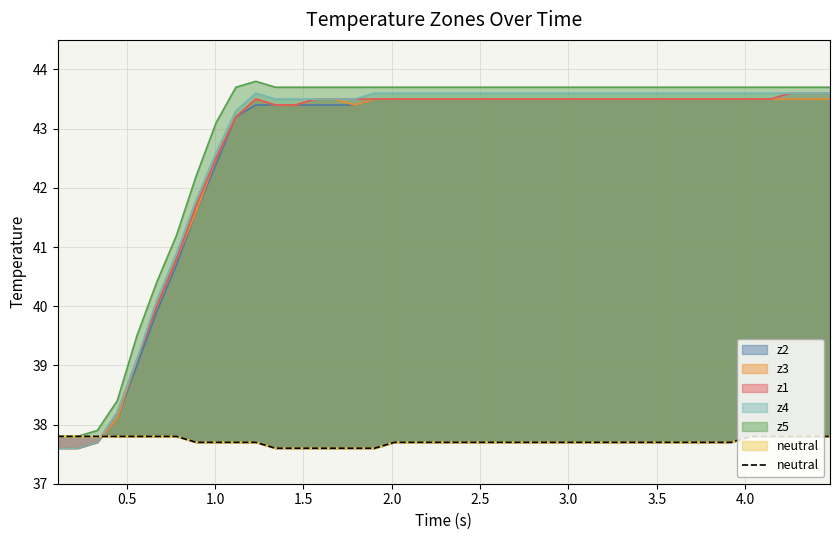

What is the average value?

37.7